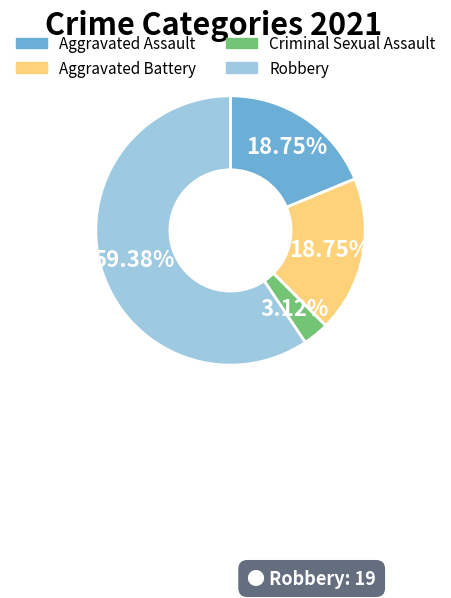

Combined, what portion of the pie is Robbery and Criminal Sexual Assault?

62.5%